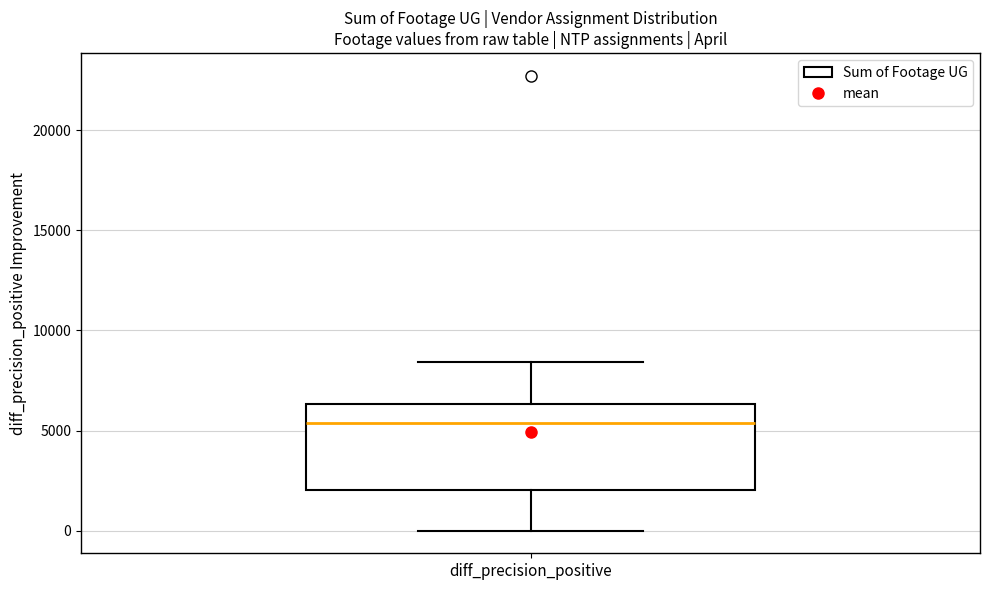

Where does the lower whisker of the box for diff_precision_positive end on the y-axis? The values are not printed on the chart, so give them approximately, as read against the axis.

0